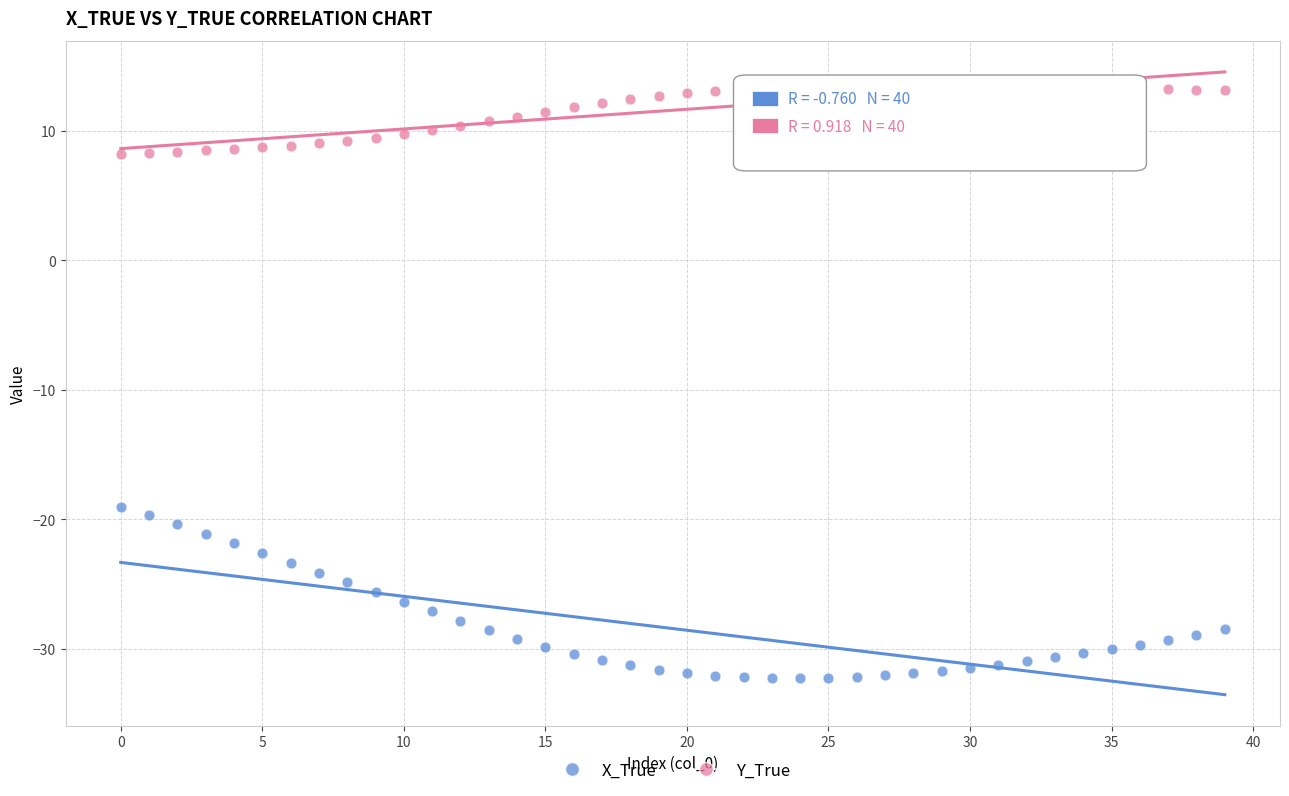

Which series has the widest spread of Y values?

X_True